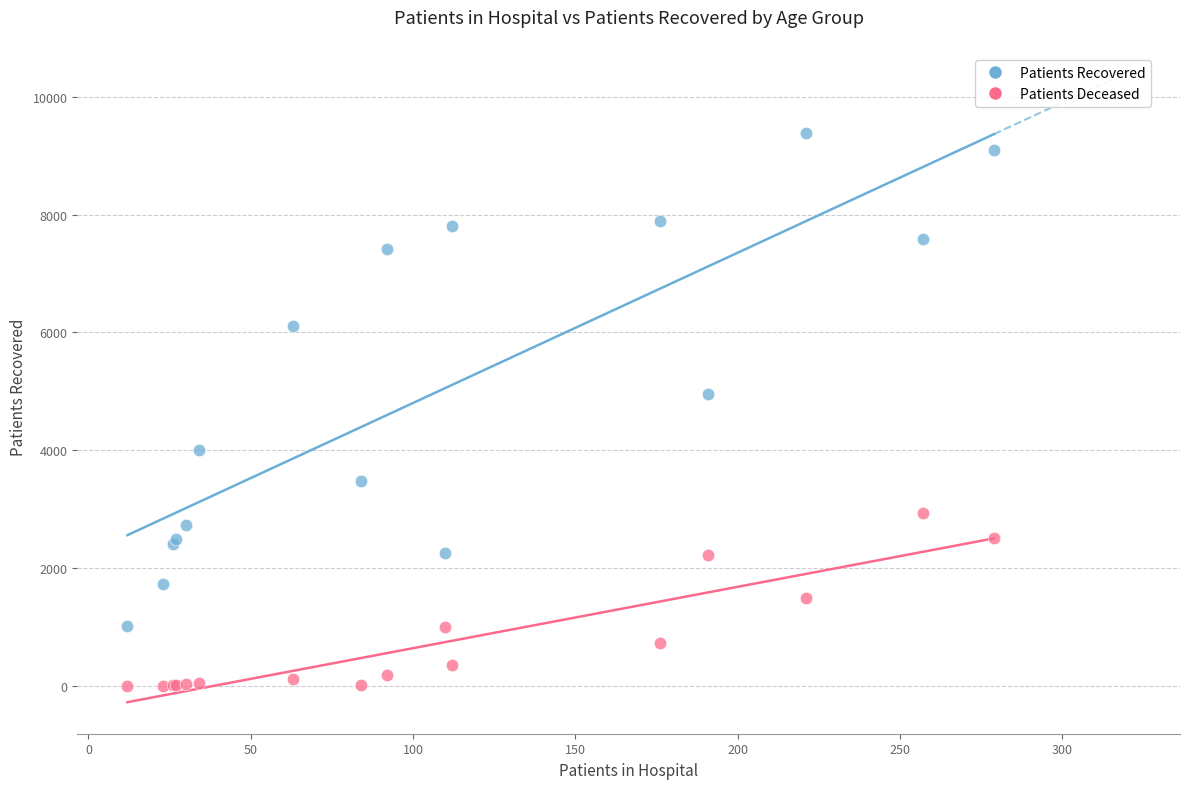

Which series contains the lowest Y value?

Patients Deceased